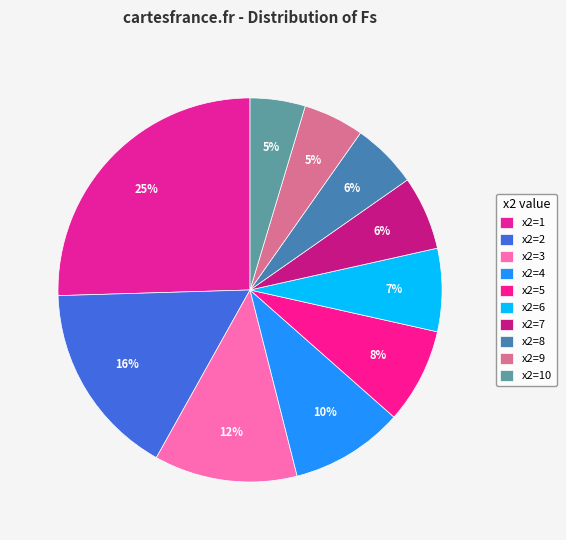

True or false: x2=10 accounts for 5% of the total.

True